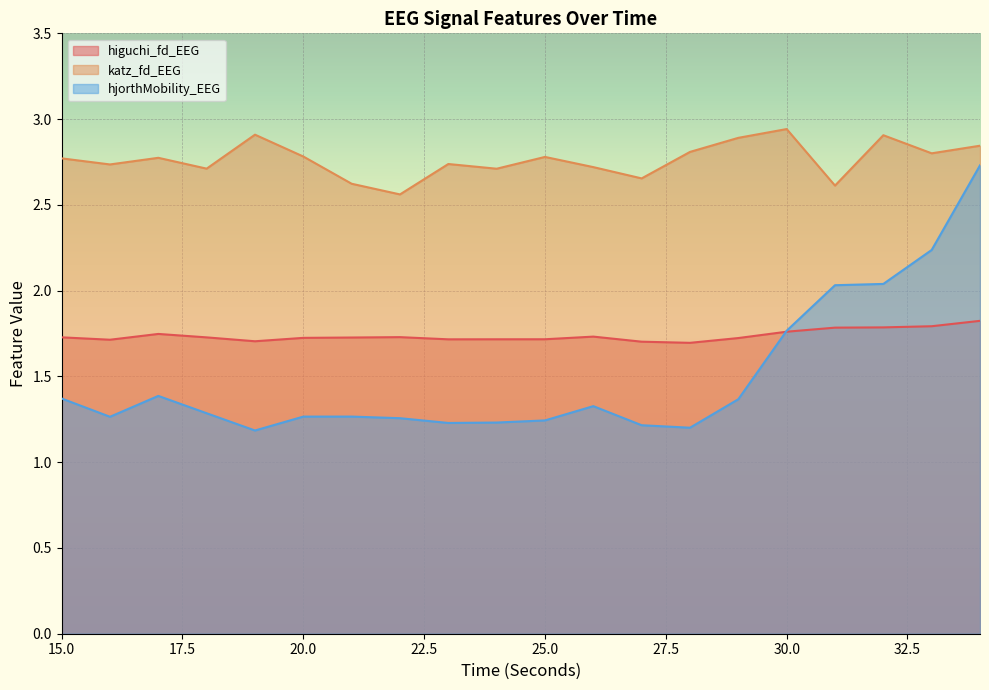

True or false: higuchi_fd_EEG and katz_fd_EEG cross at least once.

False